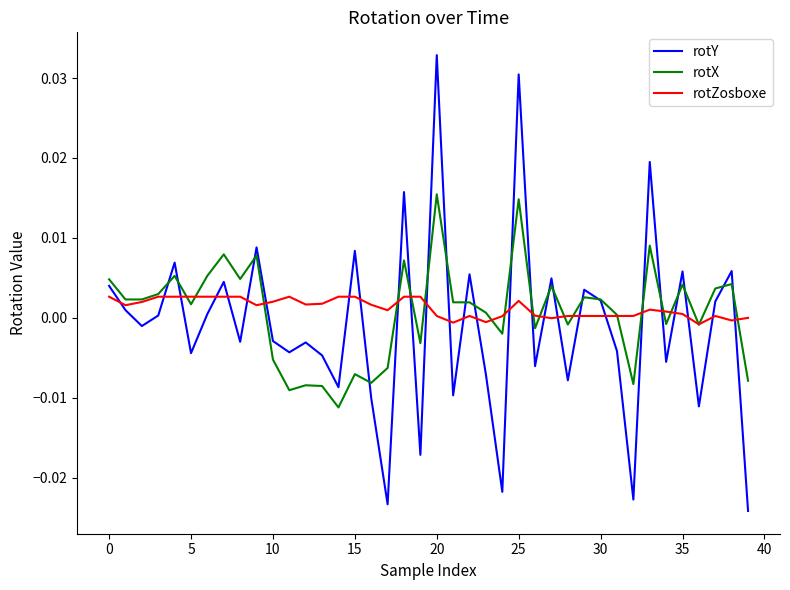

List the series in order of their peak value, lowest first.

rotZosboxe, rotX, rotY